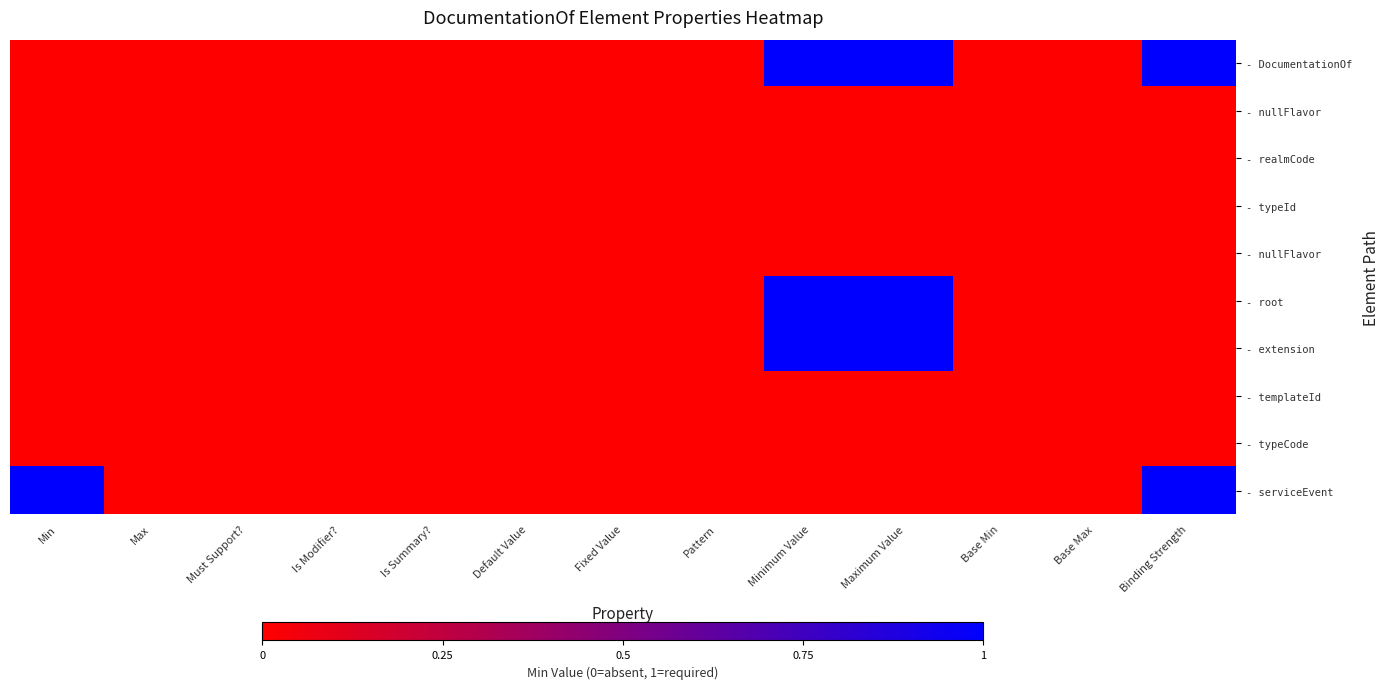

Between Minimum Value and Pattern, which is larger?

Minimum Value